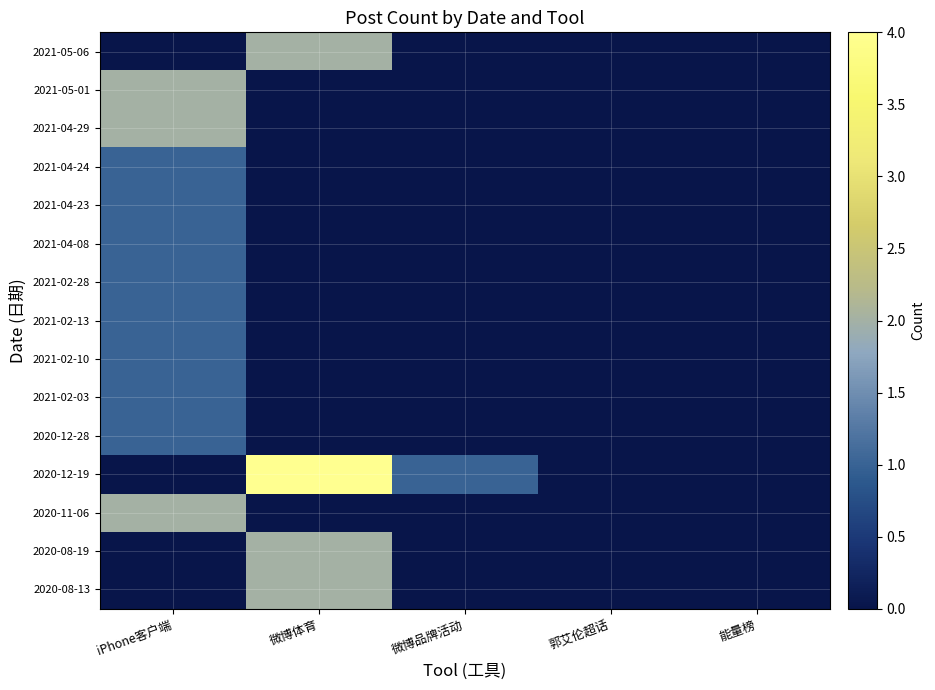

How many values in the 2020-11-06 series exceed 0?

1